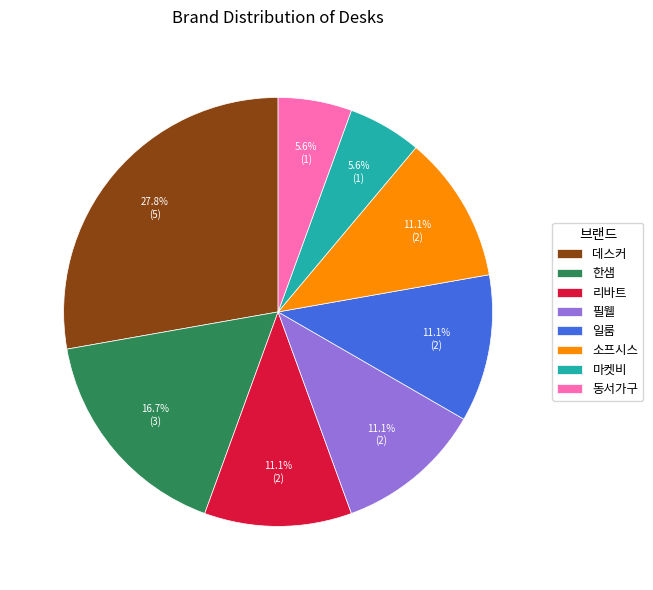

Combined, what portion of the pie is 동서가구 and 일룸?

16.7%